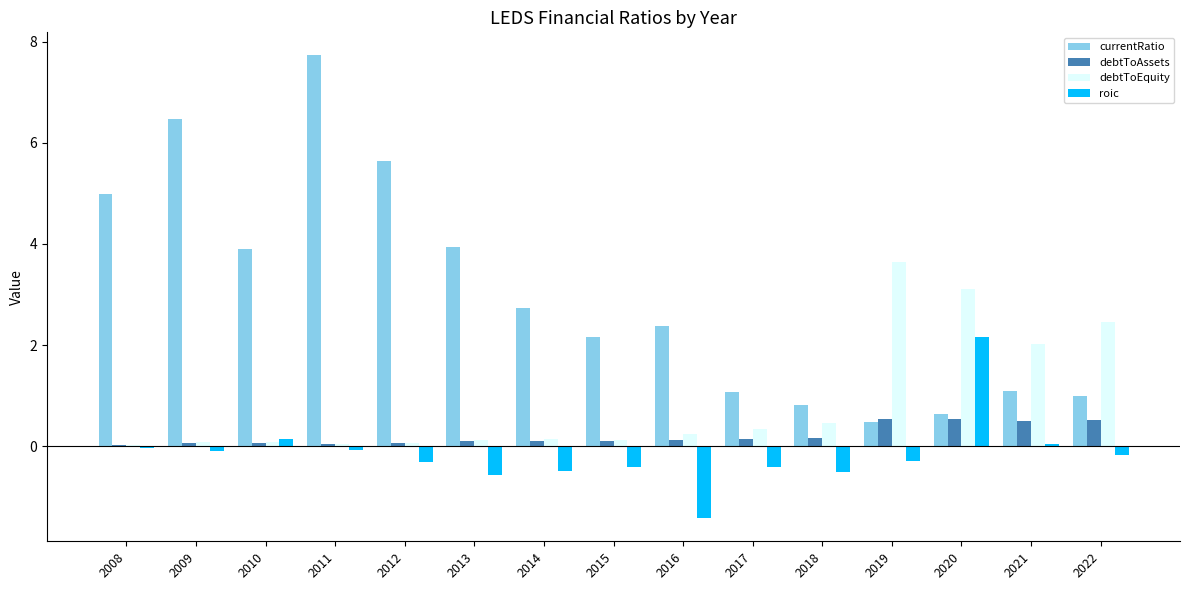

Is the value of debtToEquity at 2012 greater than the value of currentRatio at 2019?

No